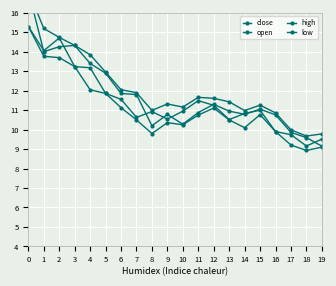

Reading left to right, transcribe all the data shown in this chart.

close: 0=15.3	1=14.1	2=14.7	3=13.2	4=13.2	5=11.9	6=11.6	7=10.6	8=10.9	9=10.5	10=10.9	11=11.5	12=11.2	13=10.5	14=10.8	15=11.0	16=9.9	17=9.7	18=9.2	19=9.5
open: 0=17.1	1=14.0	2=14.3	3=14.3	4=13.4	5=12.9	6=11.9	7=11.8	8=10.2	9=10.8	10=10.3	11=10.9	12=11.3	13=10.9	14=10.8	15=11.1	16=10.8	17=9.9	18=9.6	19=9.2
high: 0=17.1	1=15.2	2=14.7	3=14.3	4=13.8	5=13.0	6=12.1	7=11.9	8=11.0	9=11.3	10=11.2	11=11.7	12=11.6	13=11.4	14=11.0	15=11.3	16=10.9	17=10.0	18=9.7	19=9.8
low: 0=15.3	1=13.8	2=13.7	3=13.2	4=12.1	5=11.9	6=11.1	7=10.5	8=9.8	9=10.4	10=10.2	11=10.8	12=11.1	13=10.5	14=10.1	15=10.8	16=9.9	17=9.2	18=8.9	19=9.1